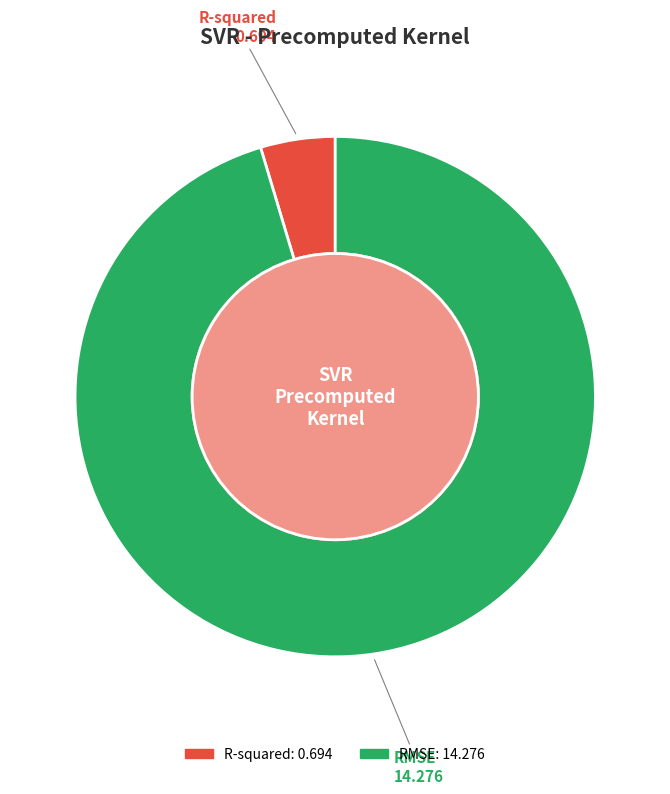

Between RMSE and R-squared, which is larger?

RMSE